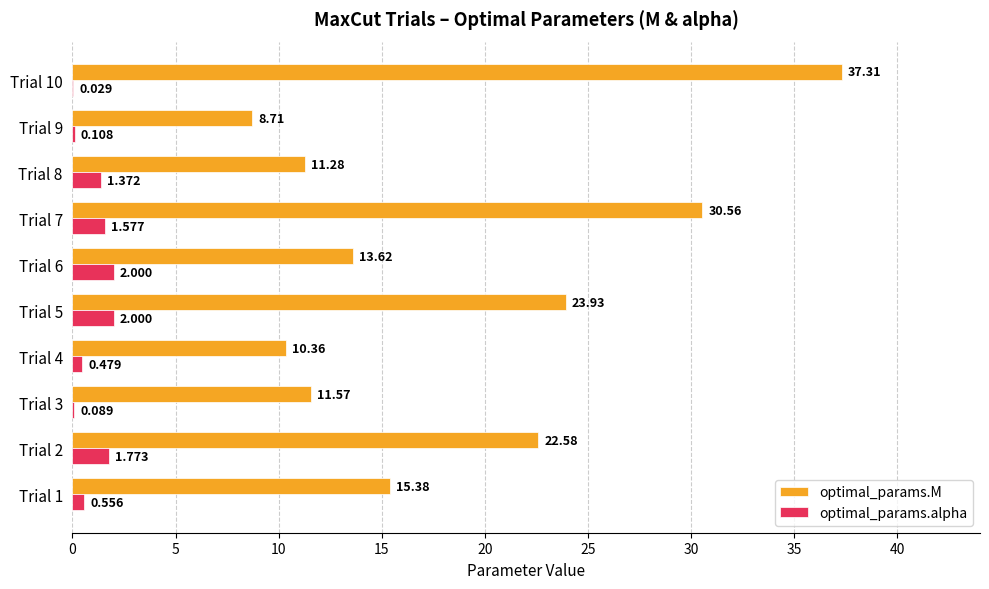

Which series changed the most between Trial 5 and Trial 7?

optimal_params.M